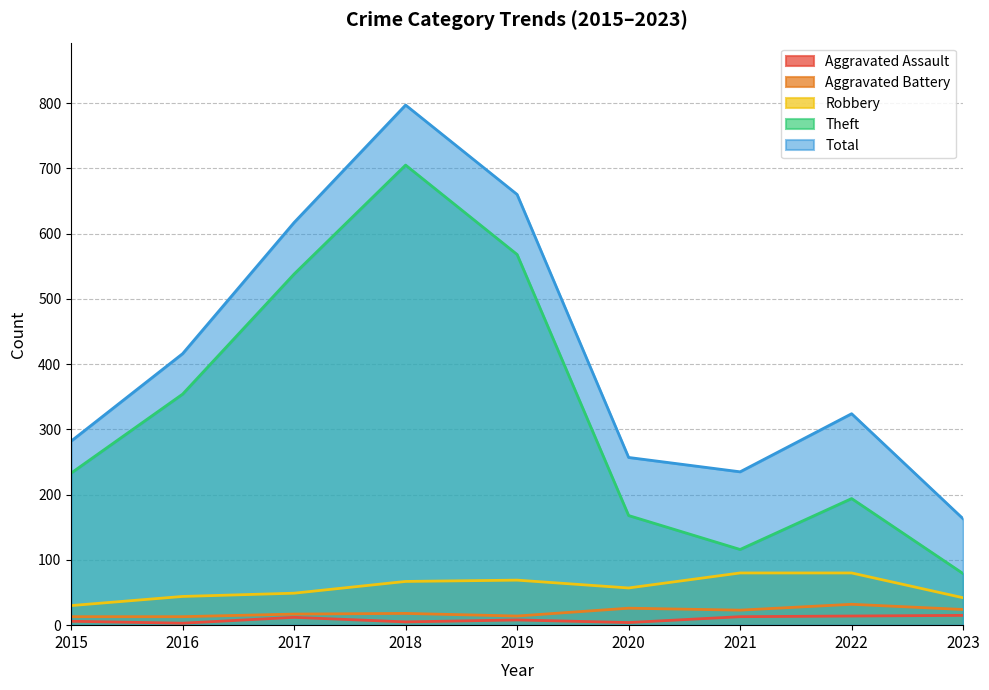

Count the number of data series in this chart.

5